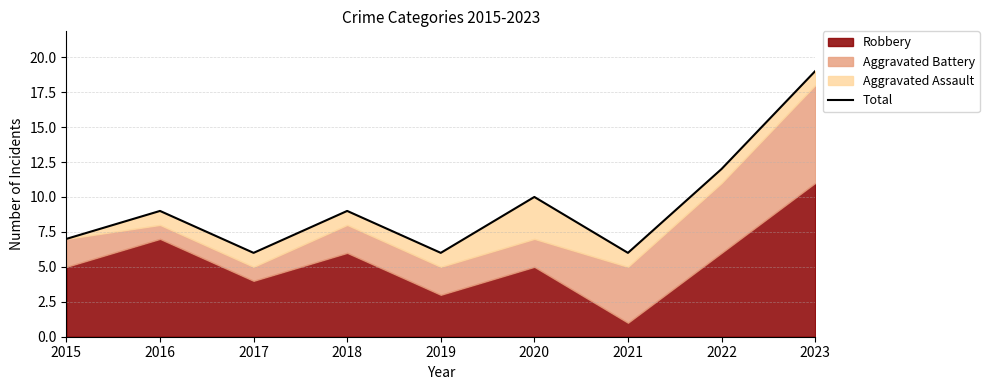

The chart shows a value of 15 at 2016. True or false?

False